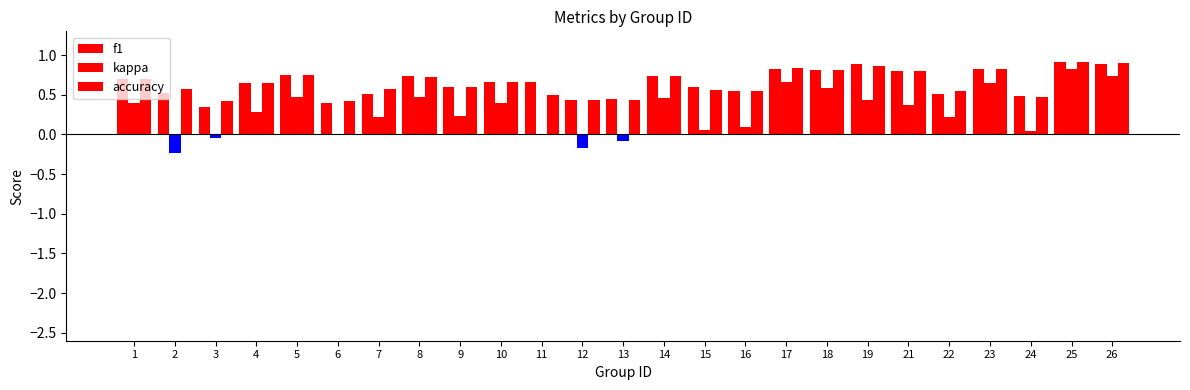

What is the difference between the second highest and second lowest values in the f1 series?

0.5